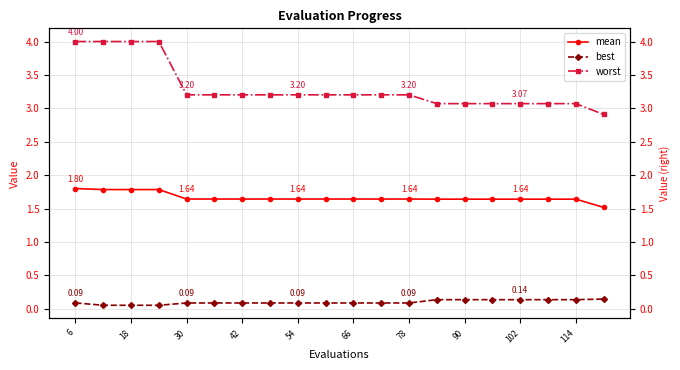

Which label corresponds to the smallest value in the chart?

18